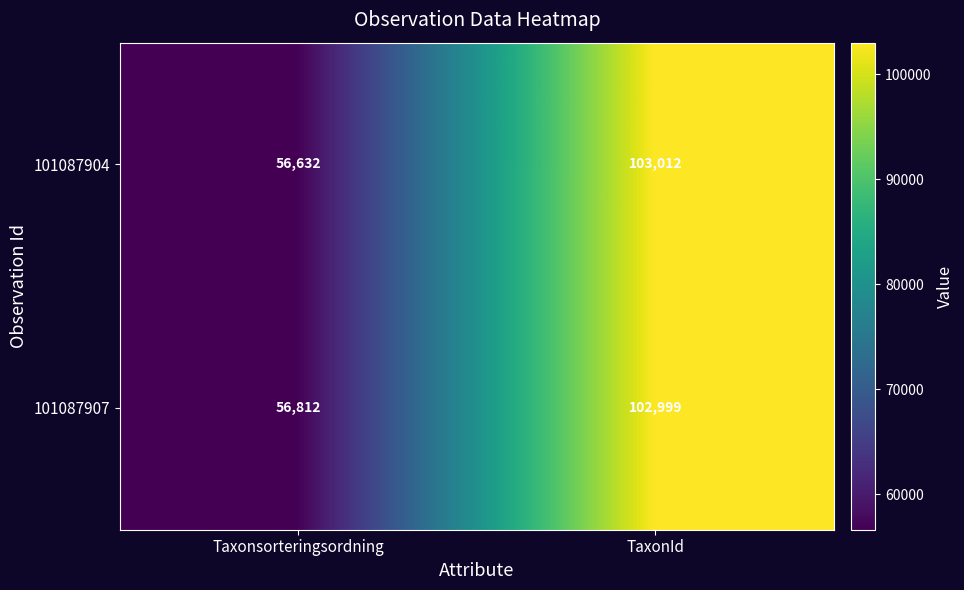

What is the average value of the 101087904 series?

79822